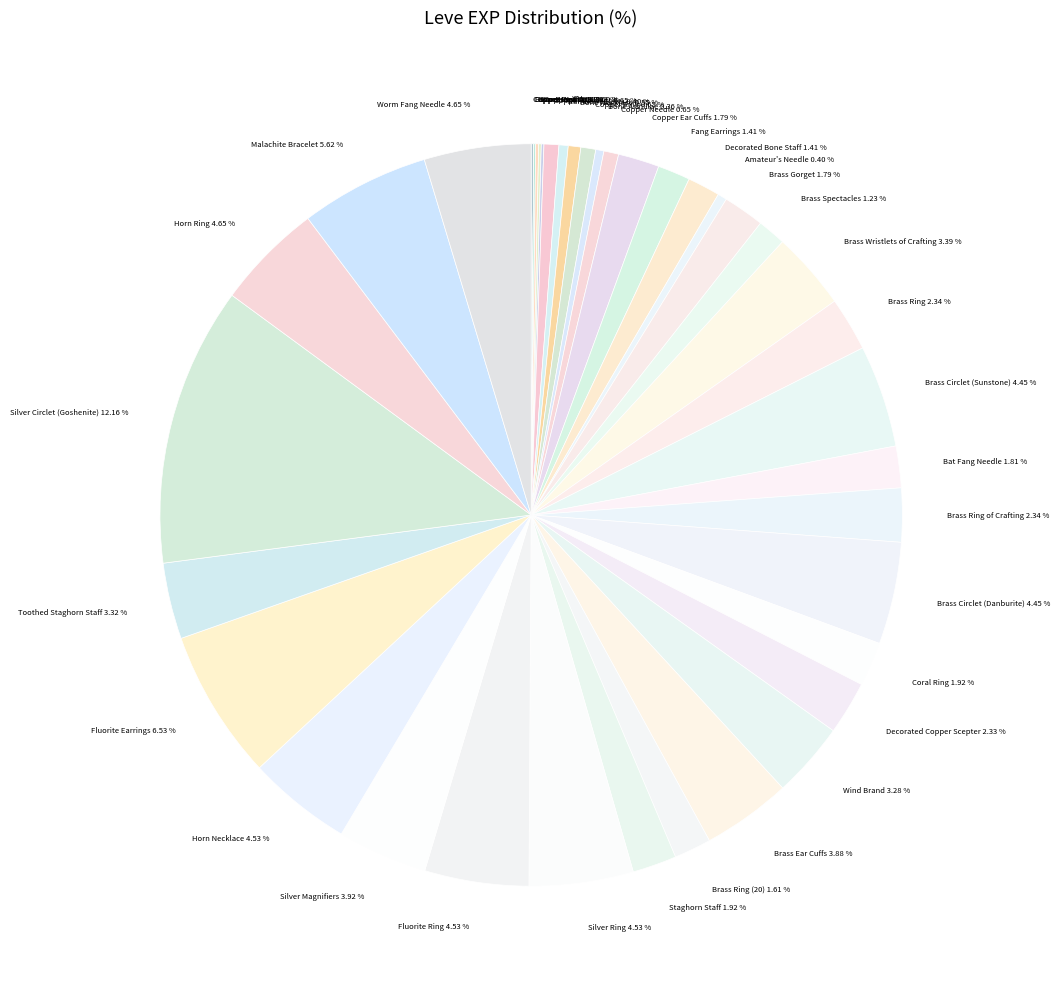

Rank the categories by value from lowest to highest.

Copper Wristlets, Bone Brand, Copper Ingot, Bone Staff, Copper Rings, Bone Hora, Bone Armillae, Ramhorn Claws, Amateur's Needle, Bone Necklace, Copper Earrings, Copper Ring, Copper Needle, Brass Spectacles, Fang Earrings, Decorated Bone Staff, Brass Ring (20), Copper Ear Cuffs, Brass Gorget, Bat Fang Needle, Coral Ring, Staghorn Staff, Decorated Copper Scepter, Brass Ring, Brass Ring of Crafting, Wind Brand, Toothed Staghorn Staff, Brass Wristlets of Crafting, Brass Ear Cuffs, Silver Magnifiers, Brass Circlet (Sunstone), Brass Circlet (Danburite), Silver Ring, Fluorite Ring, Horn Necklace, Horn Ring, Worm Fang Needle, Malachite Bracelet, Fluorite Earrings, Silver Circlet (Goshenite)